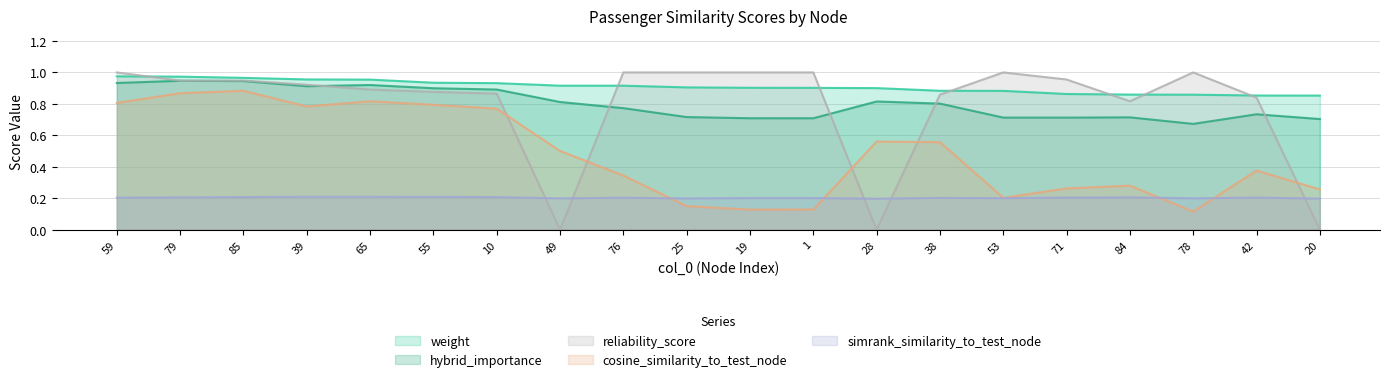

Reading left to right, list all the values displayed in this chart.

weight: 1.0	1.0	1.0	1.0	1.0	0.9	0.9	0.9	0.9	0.9	0.9	0.9	0.9	0.9	0.9	0.9	0.9	0.9	0.9	0.9
hybrid_importance: 0.9	0.9	0.9	0.9	0.9	0.9	0.9	0.8	0.8	0.7	0.7	0.7	0.8	0.8	0.7	0.7	0.7	0.7	0.7	0.7
reliability_score: 1.0	0.9	0.9	0.9	0.9	0.9	0.9	0.0	1.0	1.0	1.0	1.0	0.0	0.9	1.0	1.0	0.8	1.0	0.8	0.0
cosine_similarity_to_test_node: 0.8	0.9	0.9	0.8	0.8	0.8	0.8	0.5	0.3	0.1	0.1	0.1	0.6	0.6	0.2	0.3	0.3	0.1	0.4	0.3
simrank_similarity_to_test_node: 0.2	0.2	0.2	0.2	0.2	0.2	0.2	0.2	0.2	0.2	0.2	0.2	0.2	0.2	0.2	0.2	0.2	0.2	0.2	0.2